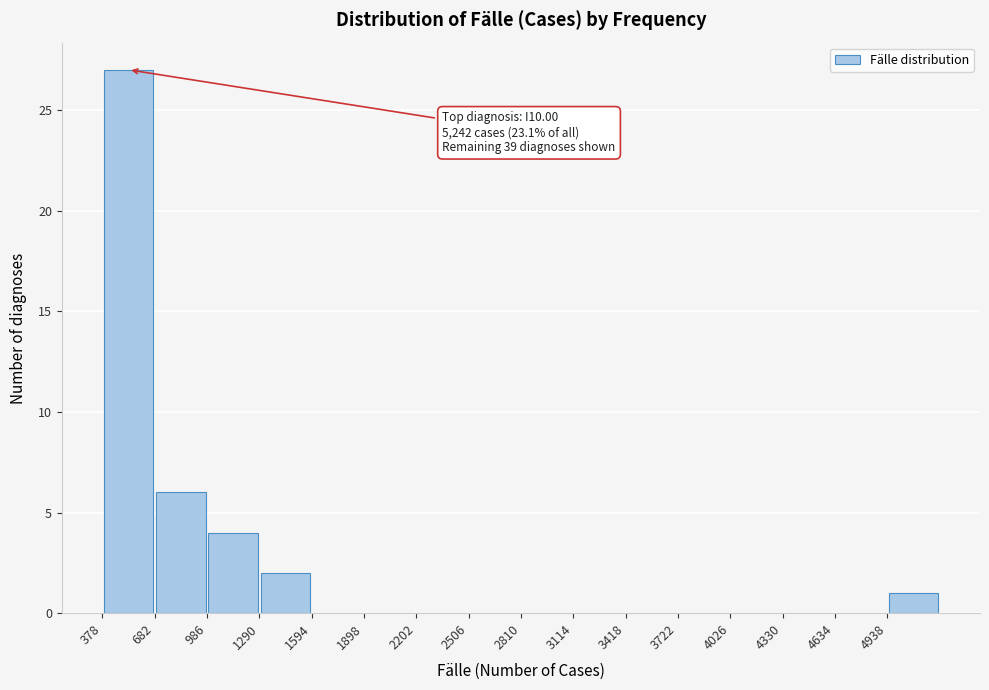

Over which range of the x-axis is the bar tallest?

400 to 700